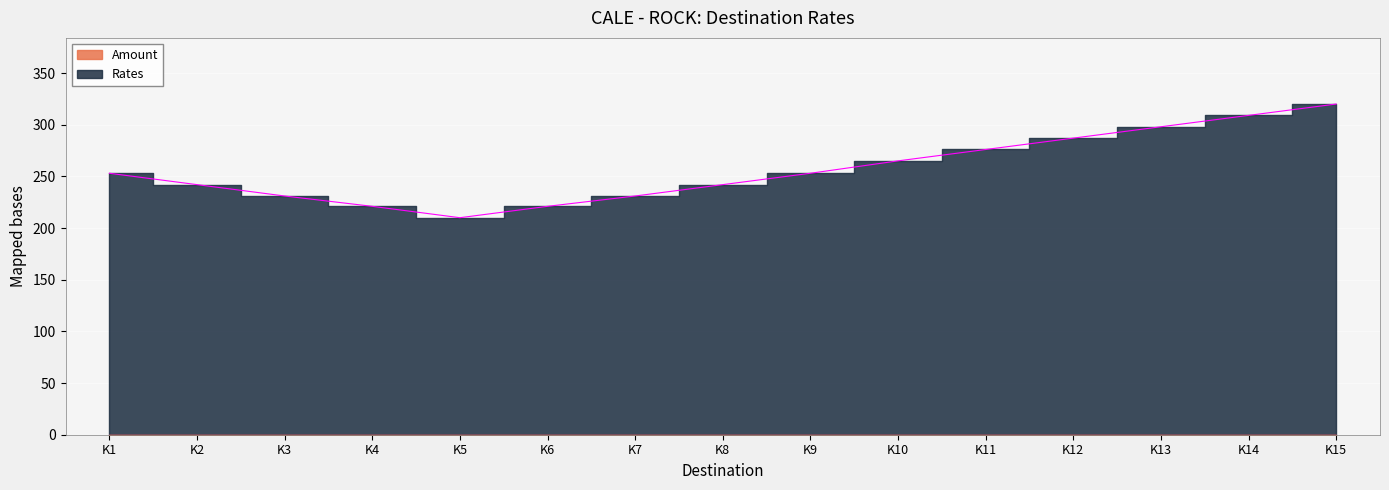

What is the greatest value displayed?

320